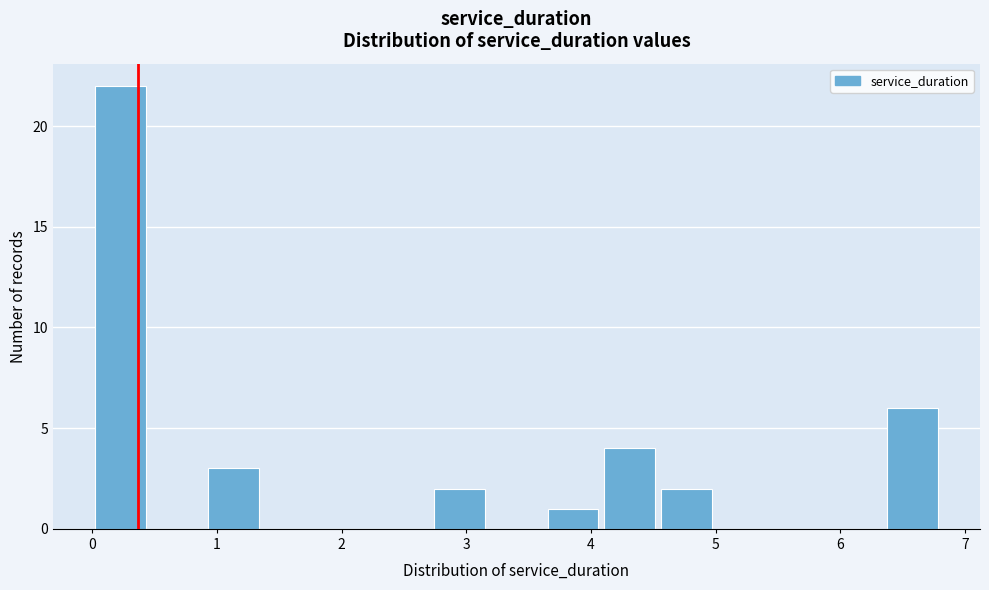

Over which range of the x-axis is the bar tallest?

0.0 to 0.5